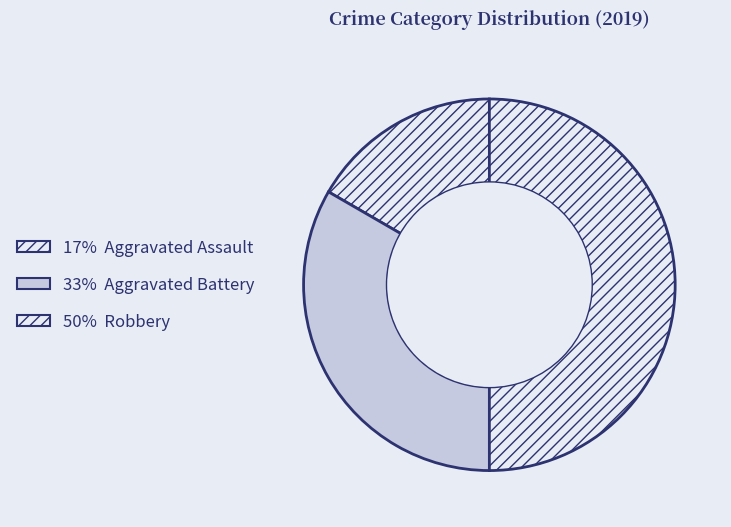

Count the number of slices in the pie.

3